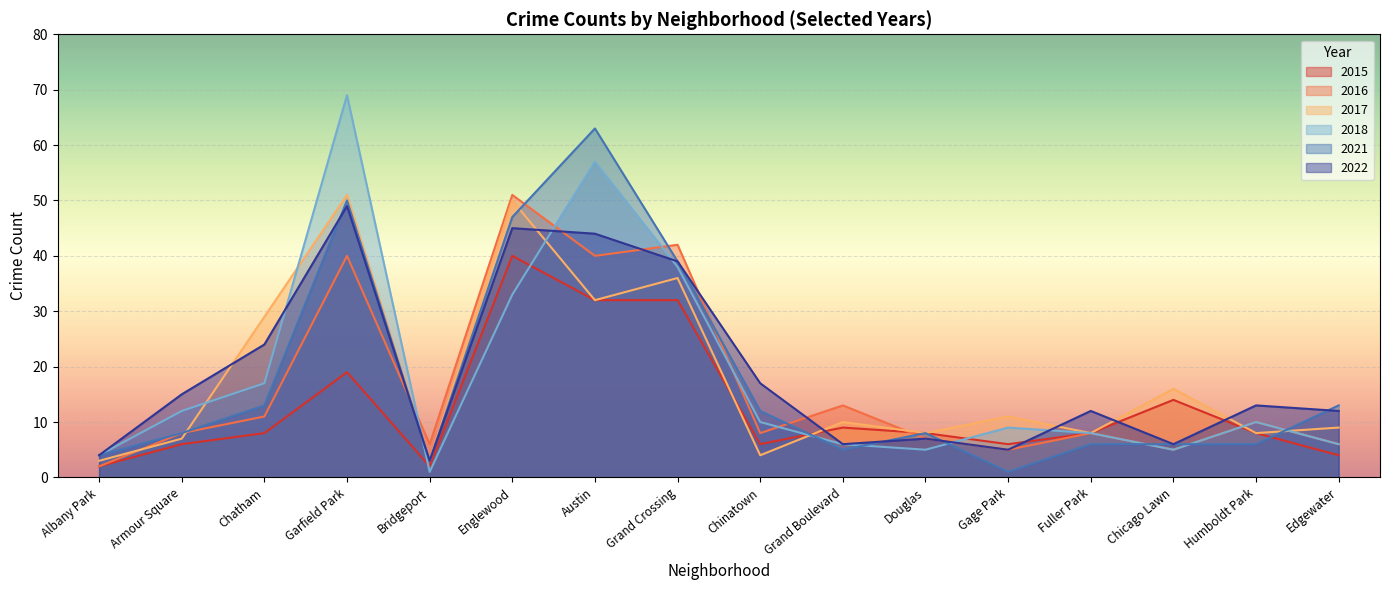

How many interior local valleys does the 2017 series have?

6